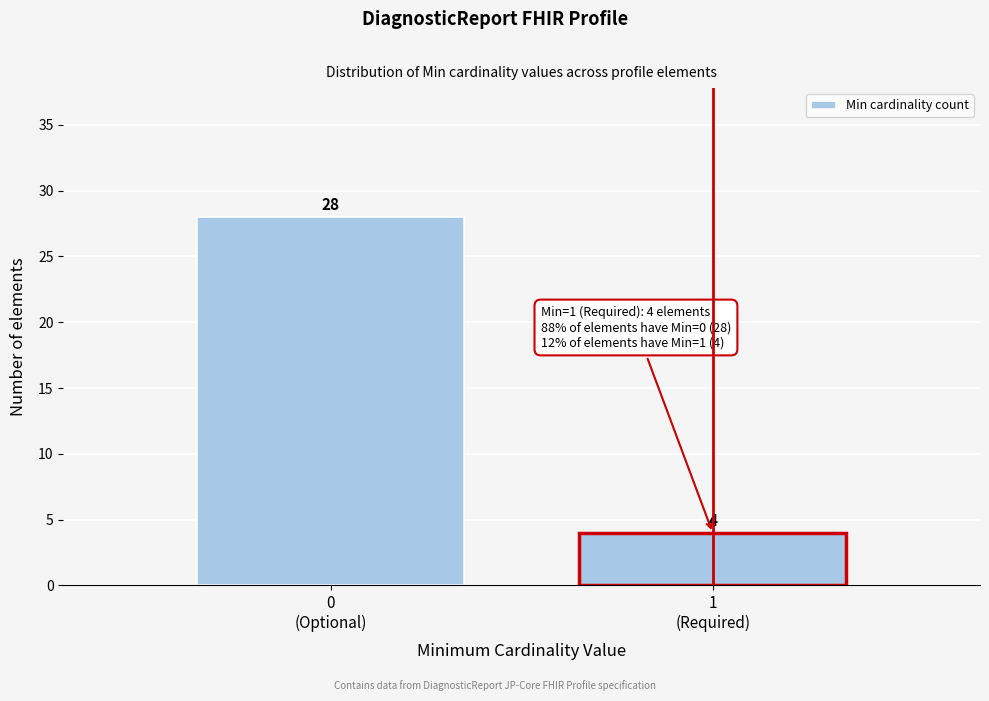

Reading left to right, extract all data points from this chart.

28	4